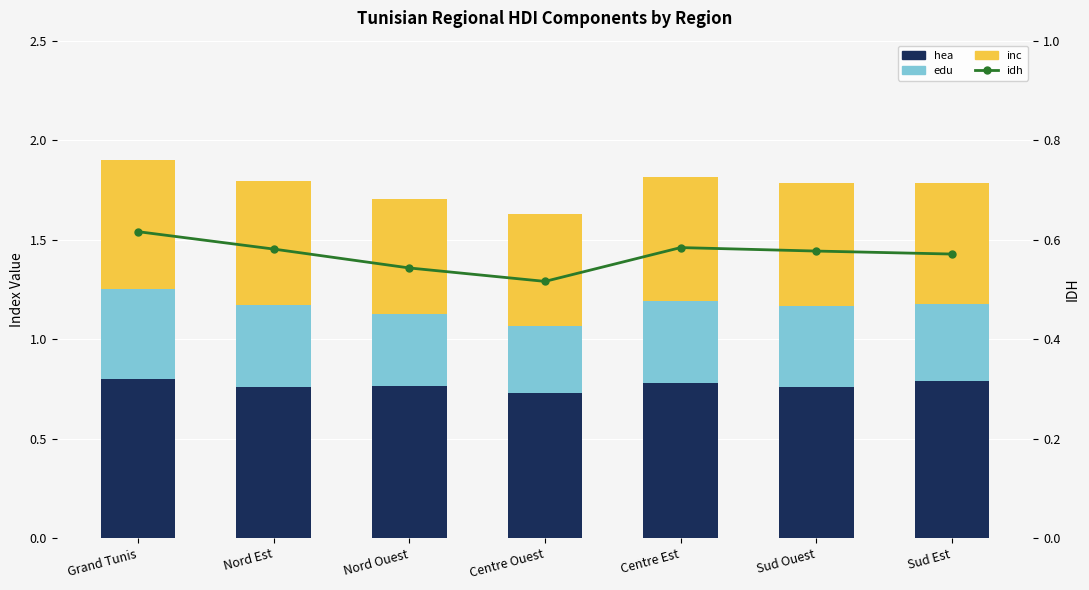

Reading left to right, extract all data points from this chart.

hea: 0.8	0.8	0.8	0.7	0.8	0.8	0.8
edu: 0.5	0.4	0.4	0.3	0.4	0.4	0.4
inc: 0.6	0.6	0.6	0.6	0.6	0.6	0.6
idh: 0.6	0.6	0.5	0.5	0.6	0.6	0.6